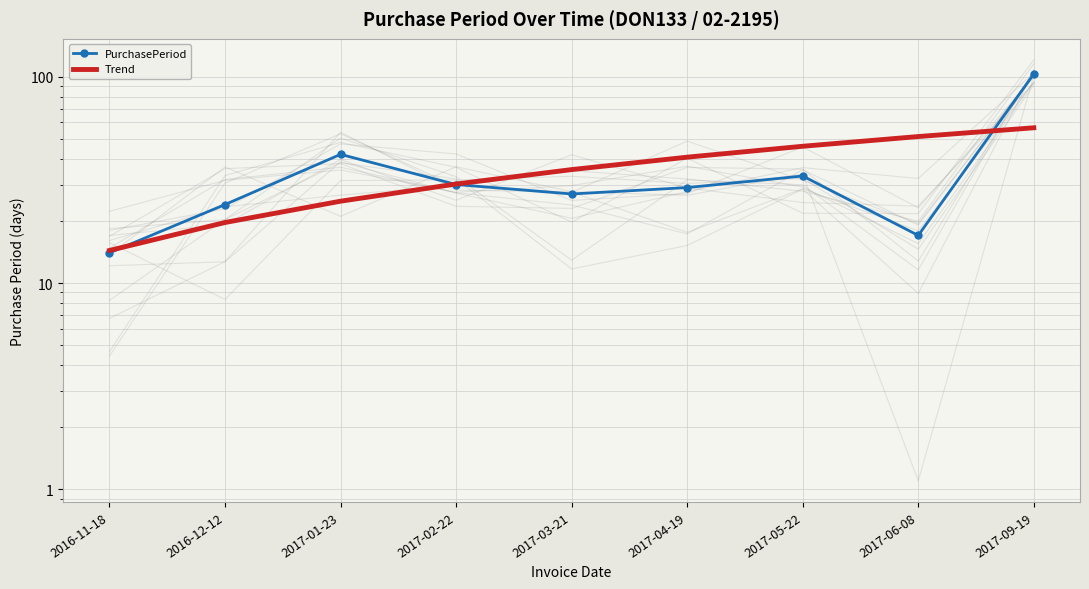

Count the number of data series in this chart.

2